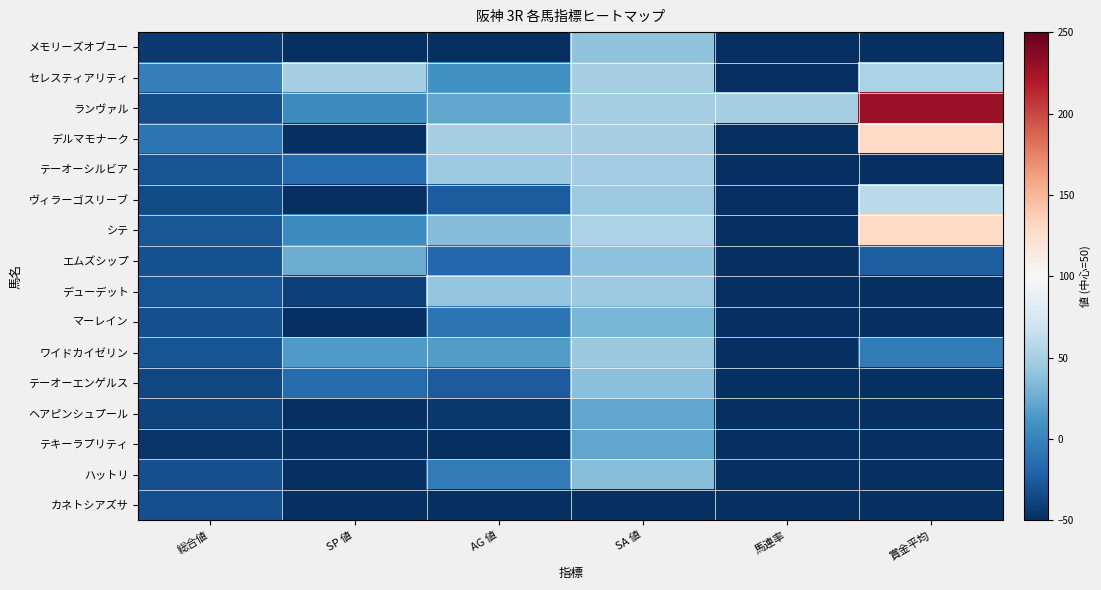

Reading left to right, what are all the values shown in this chart?

メモリーズオブユー: 総合値=-43	SP 値=-50	AG 値=-50	SA 値=40	馬連率=-50	賞金平均=-50
セレスティアリティ: 総合値=-2	SP 値=50	AG 値=9	SA 値=50	馬連率=-50	賞金平均=53
ランヴァル: 総合値=-33	SP 値=5	AG 値=22	SA 値=50	馬連率=50	賞金平均=230
デルマモナーク: 総合値=-10	SP 値=-50	AG 値=50	SA 値=50	馬連率=-50	賞金平均=130
テーオーシルビア: 総合値=-30	SP 値=-15	AG 値=46	SA 値=48	馬連率=-50	賞金平均=-50
ヴィラーゴスリーブ: 総合値=-34	SP 値=-50	AG 値=-25	SA 値=45	馬連率=-50	賞金平均=60
シテ: 総合値=-28	SP 値=5	AG 値=35	SA 値=53	馬連率=-50	賞金平均=130
エムズシップ: 総合値=-31	SP 値=25	AG 値=-18	SA 値=39	馬連率=-50	賞金平均=-24
デューデット: 総合値=-30	SP 値=-40	AG 値=42	SA 値=45	馬連率=-50	賞金平均=-50
マーレイン: 総合値=-32	SP 値=-50	AG 値=-10	SA 値=31	馬連率=-50	賞金平均=-50
ワイドカイゼリン: 総合値=-29	SP 値=15	AG 値=16	SA 値=44	馬連率=-50	賞金平均=-5
テーオーエンゲルス: 総合値=-36	SP 値=-15	AG 値=-25	SA 値=37	馬連率=-50	賞金平均=-50
ヘアピンシュプール: 総合値=-39	SP 値=-50	AG 値=-45	SA 値=22	馬連率=-50	賞金平均=-50
テキーラプリティ: 総合値=-46	SP 値=-50	AG 値=-50	SA 値=22	馬連率=-50	賞金平均=-50
ハットリ: 総合値=-32	SP 値=-50	AG 値=-5	SA 値=36	馬連率=-50	賞金平均=-50
カネトシアズサ: 総合値=-32	SP 値=-50	AG 値=-50	SA 値=-50	馬連率=-50	賞金平均=-50